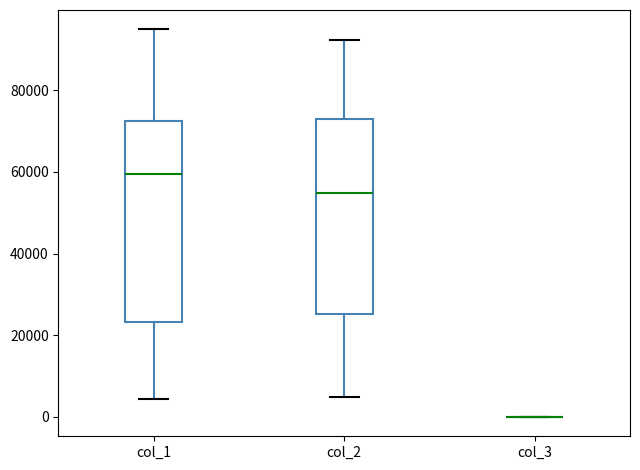

Reading left to right, transcribe this box plot: for each box, give where its median line is, the range the box spans, and where its two whiskers end, as read against the y-axis. The values are not printed on the chart, so give them approximately, as read against the axis.

col_1: median 60000, box 24000 to 72000, whiskers 4000 to 94000
col_2: median 54000, box 26000 to 72000, whiskers 4000 to 92000
col_3: box collapsed to a line at 0, whiskers 0 to 0